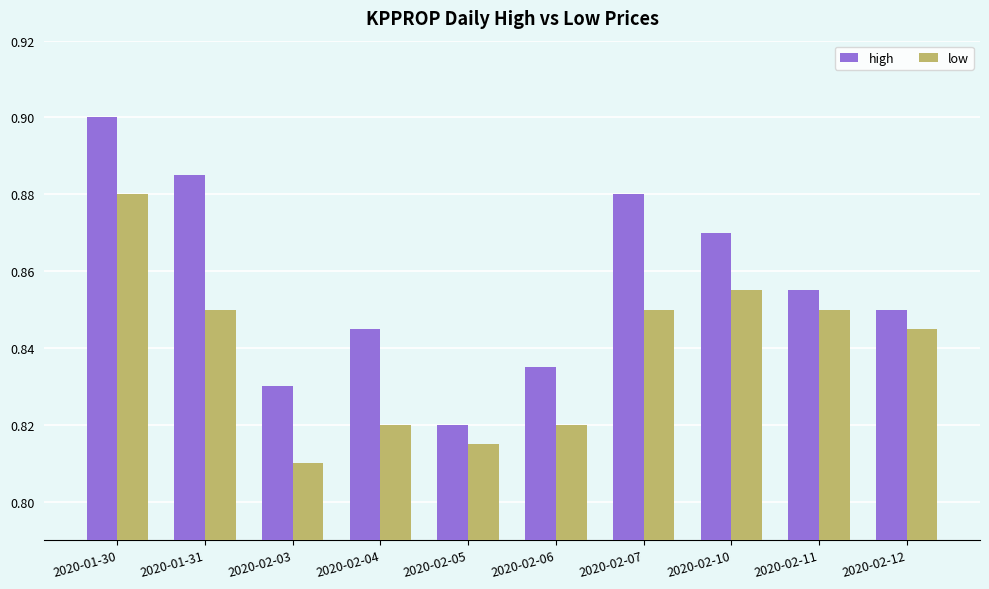

Which category has the highest value in the low series?

2020-01-30